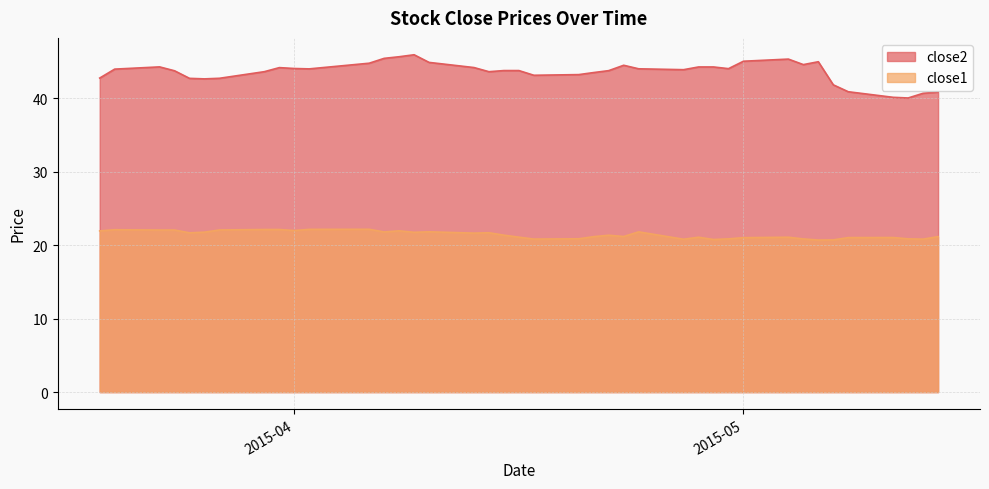

At which category is the sum across all series the highest?

2015-04-09